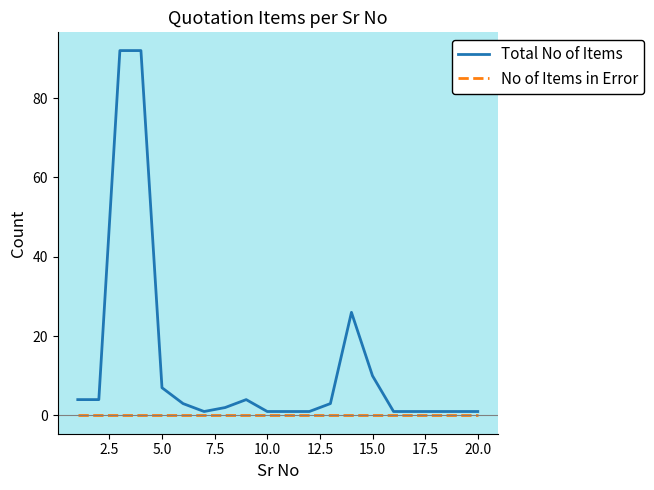

Is this an area chart (filled region under the line)?

No